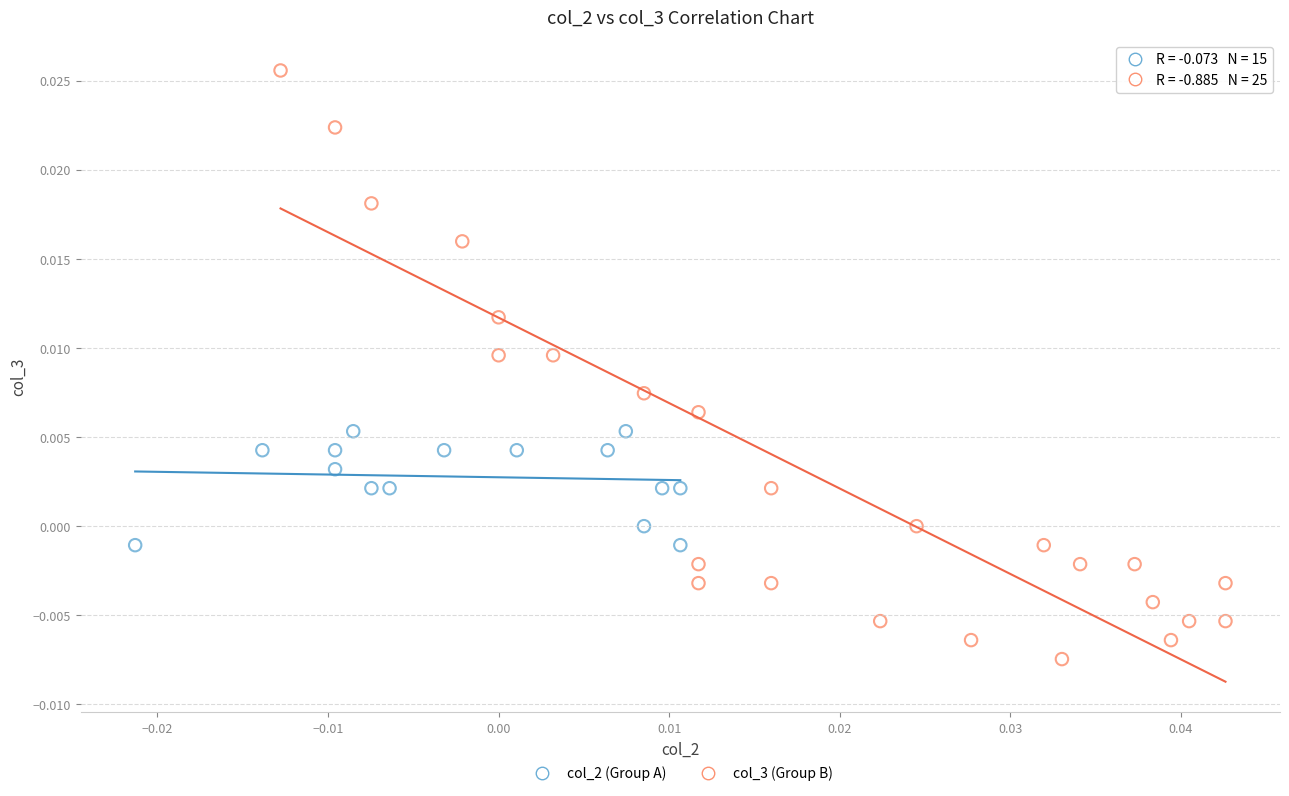

Which series reaches the minimum Y coordinate?

col_3 (Group B)